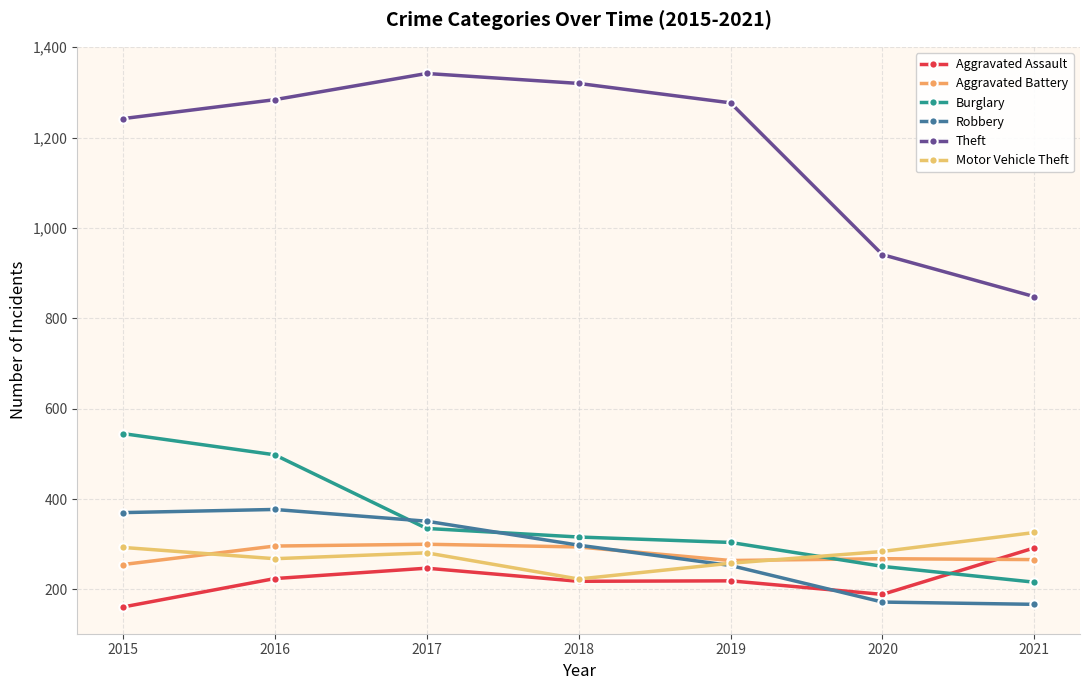

Reading left to right, transcribe all the data shown in this chart.

Aggravated Assault: 161	224	247	218	219	189	292
Aggravated Battery: 255	296	300	294	264	268	266
Burglary: 545	498	335	316	304	251	216
Robbery: 370	377	351	298	253	172	167
Theft: 1242	1284	1342	1320	1277	941	848
Motor Vehicle Theft: 293	268	281	223	258	284	326